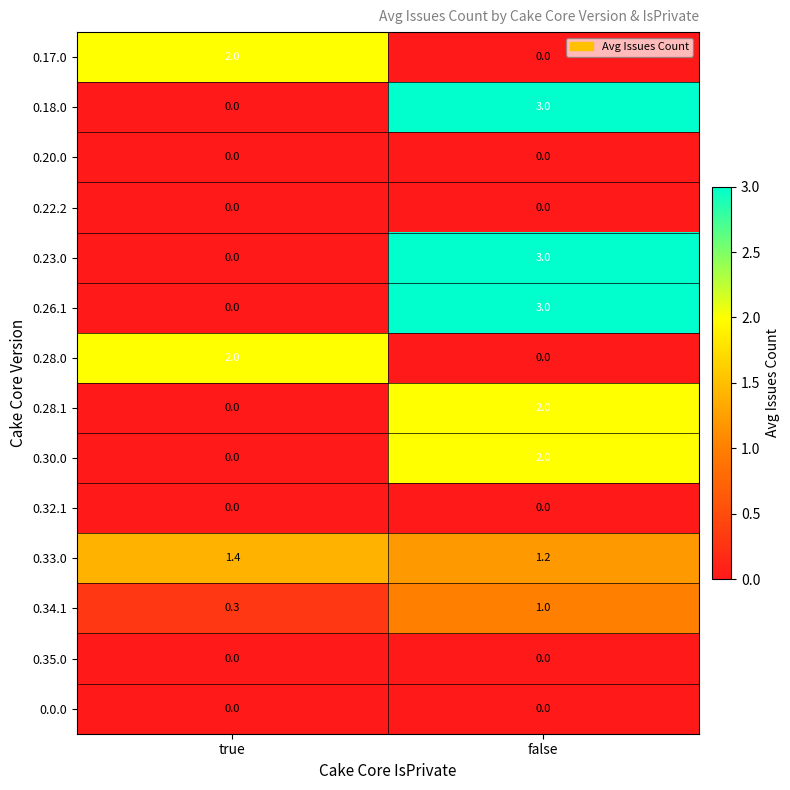

What is the lowest value of the 0.33.0 series?

1.2